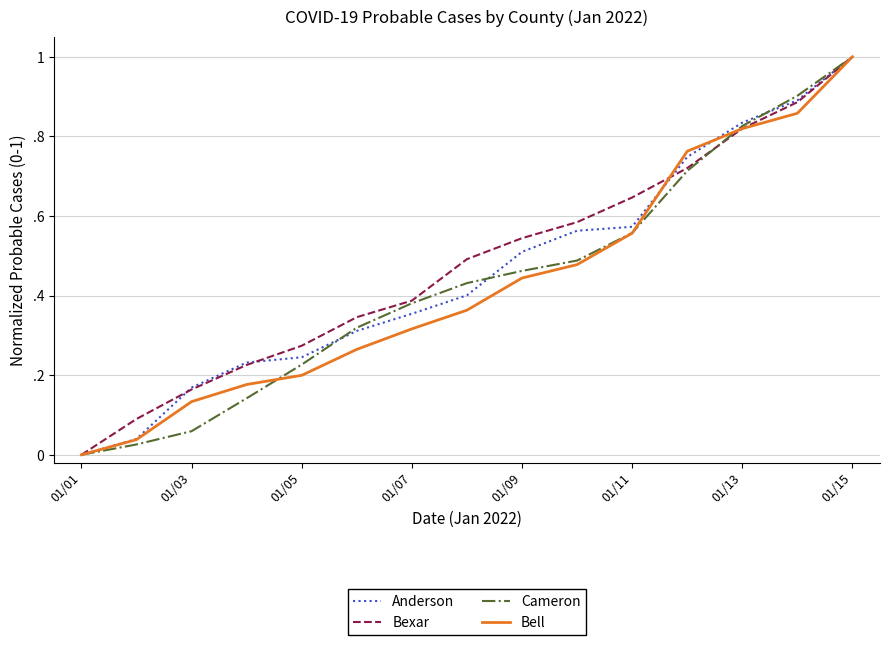

What are all the series names shown in the legend?

Anderson, Bexar, Cameron, Bell